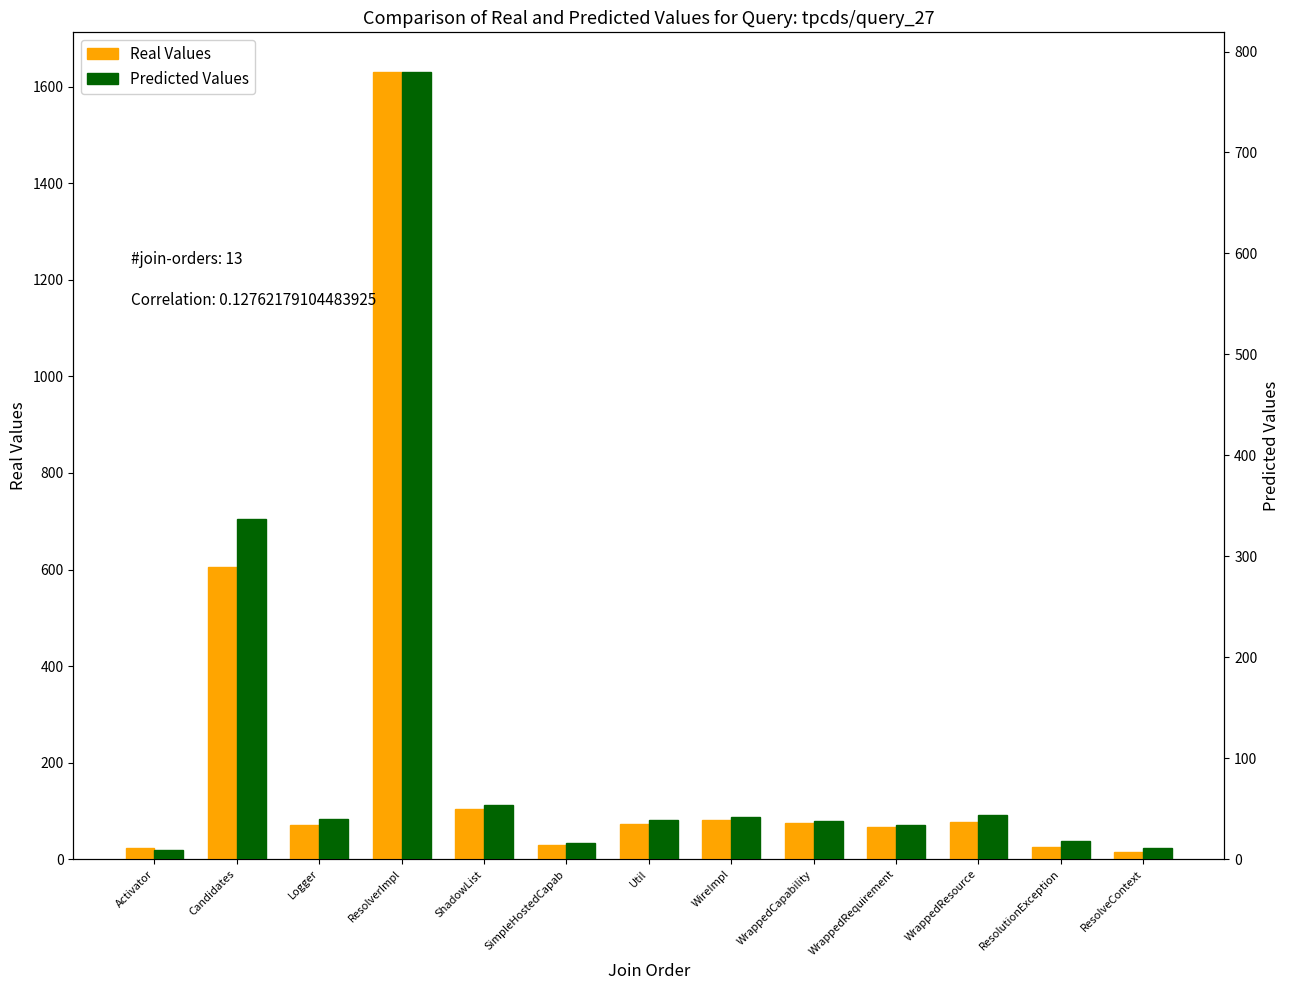

At which label does SLOC first exceed 74?

Candidates